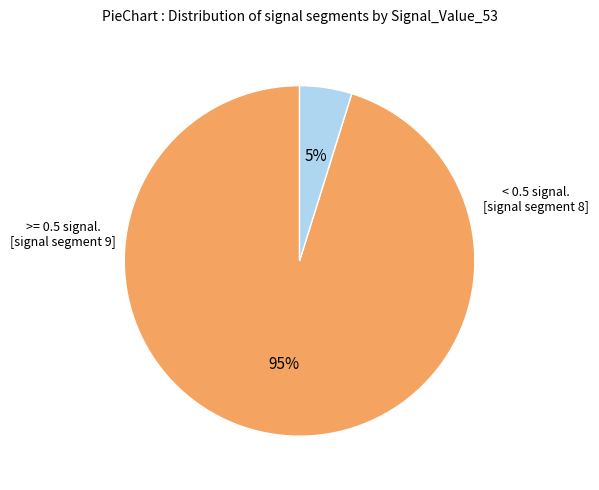

To the nearest percent, what is the average slice percentage?

50%